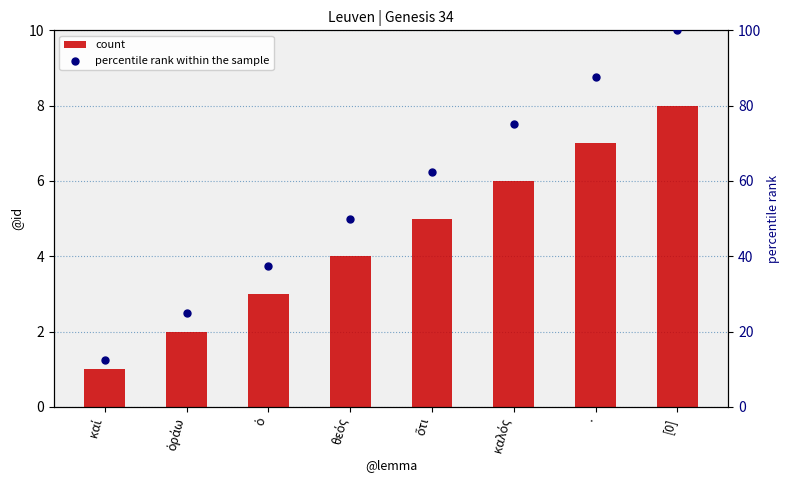

Which series has the widest spread of Y values?

percentile rank within the sample